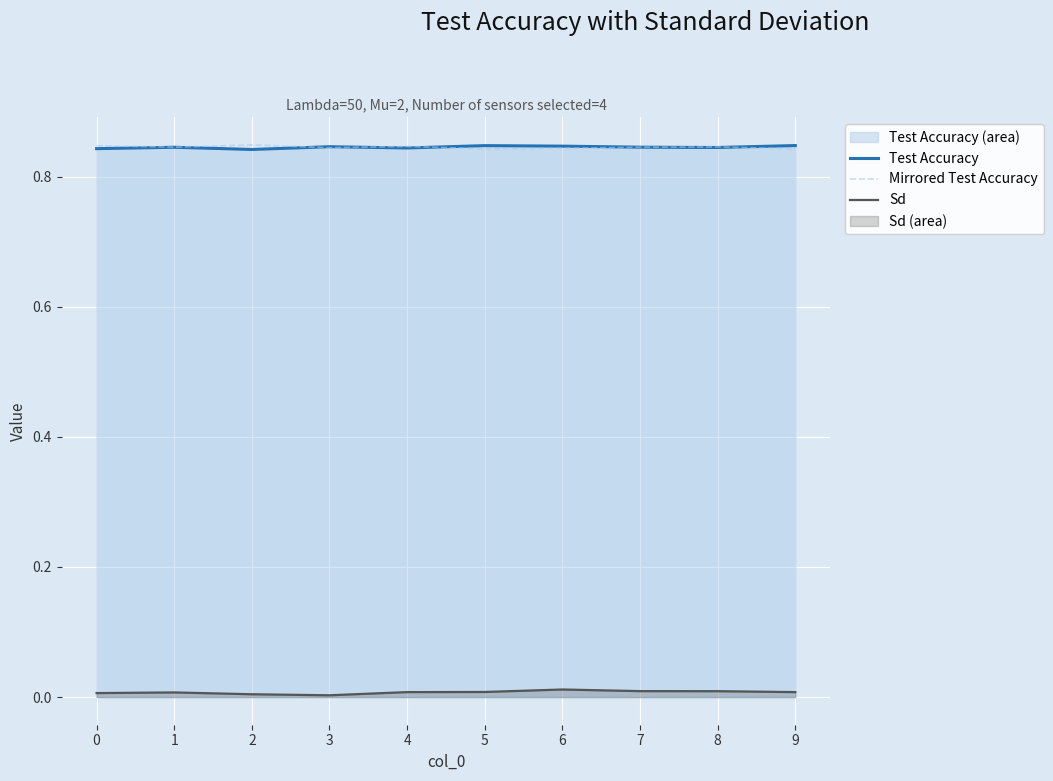

Does the chart display data point markers on the line(s)?

No